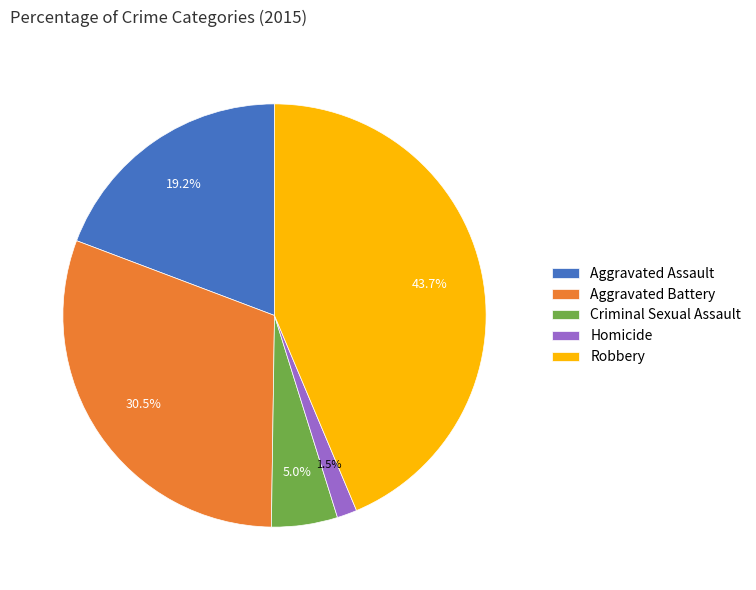

To the nearest percent, what is the combined percentage of Criminal Sexual Assault and Homicide?

7%